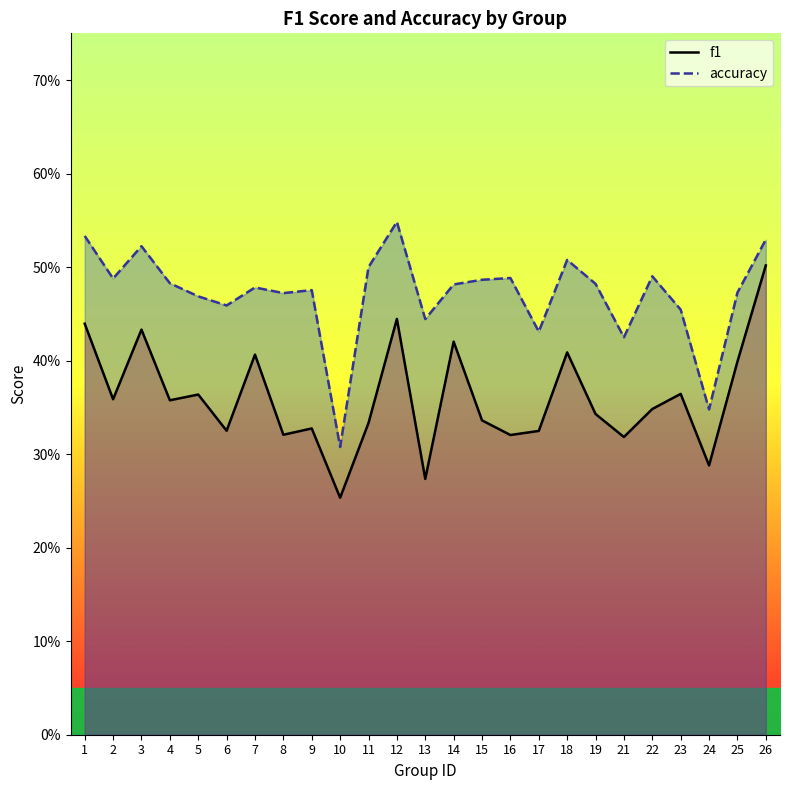

How many interior local valleys does the f1 series have?

9